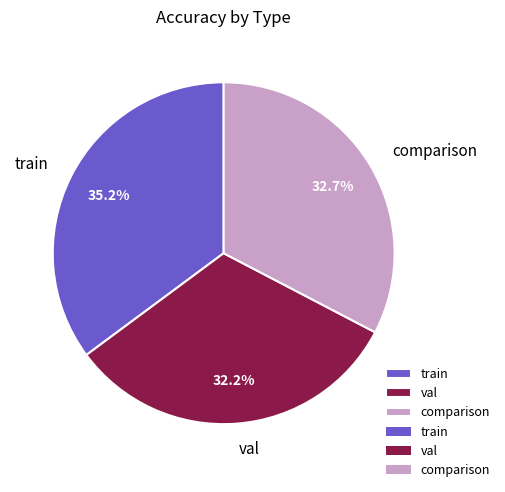

Is comparison the majority of the pie?

No